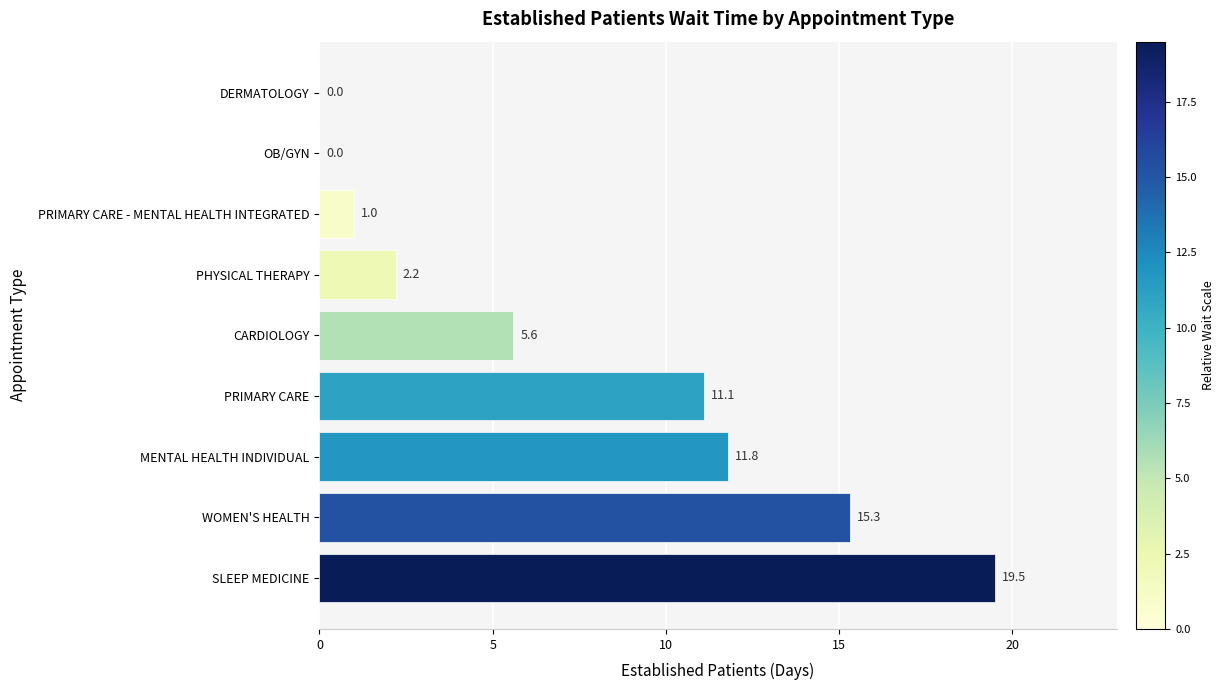

Are the bars grouped side by side (vs. stacked)?

No